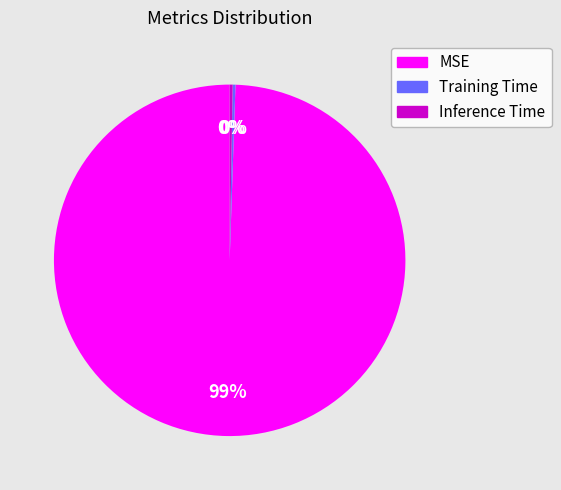

Which slice is the largest?

MSE